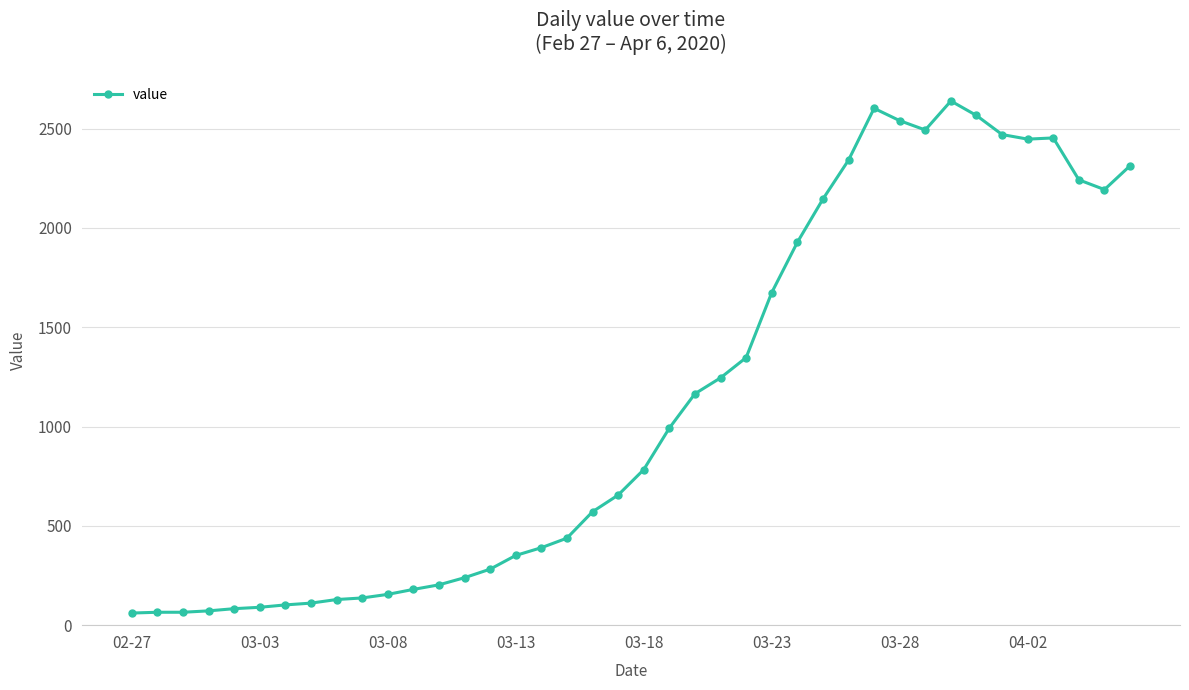

What is the value of the 25th point from the left?

1347